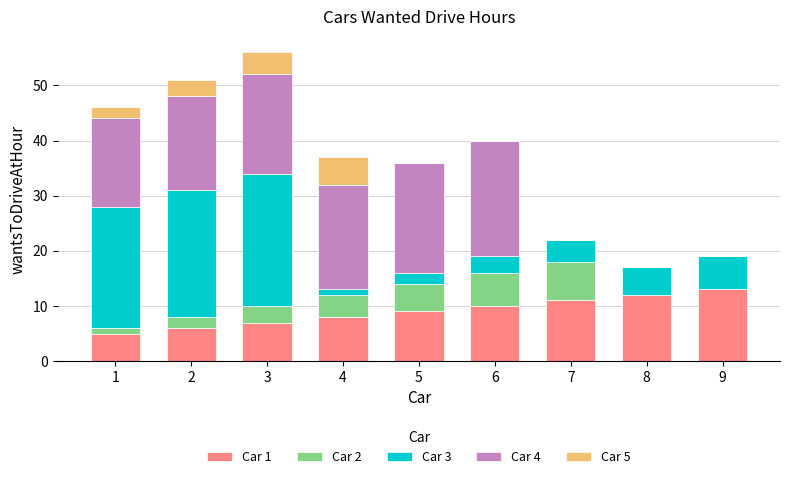

What is the total value across all series at 1?

46